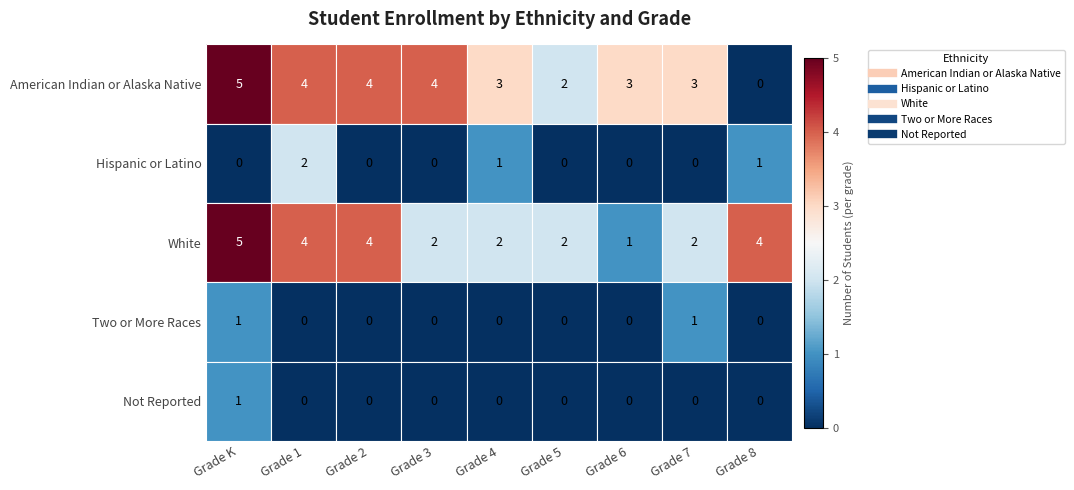

How many data points does each series have?

9